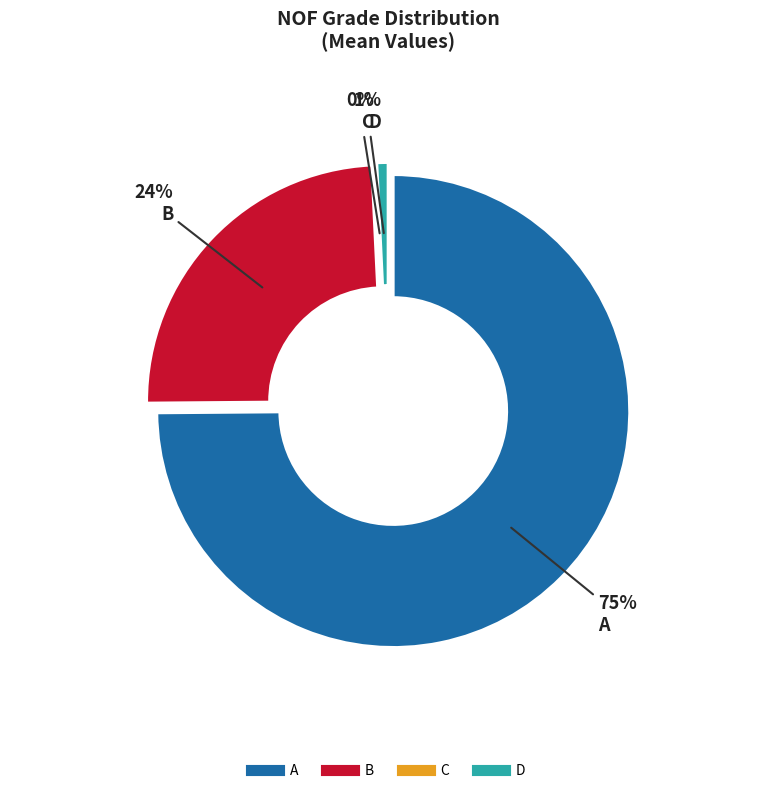

Is A the majority of the pie?

Yes